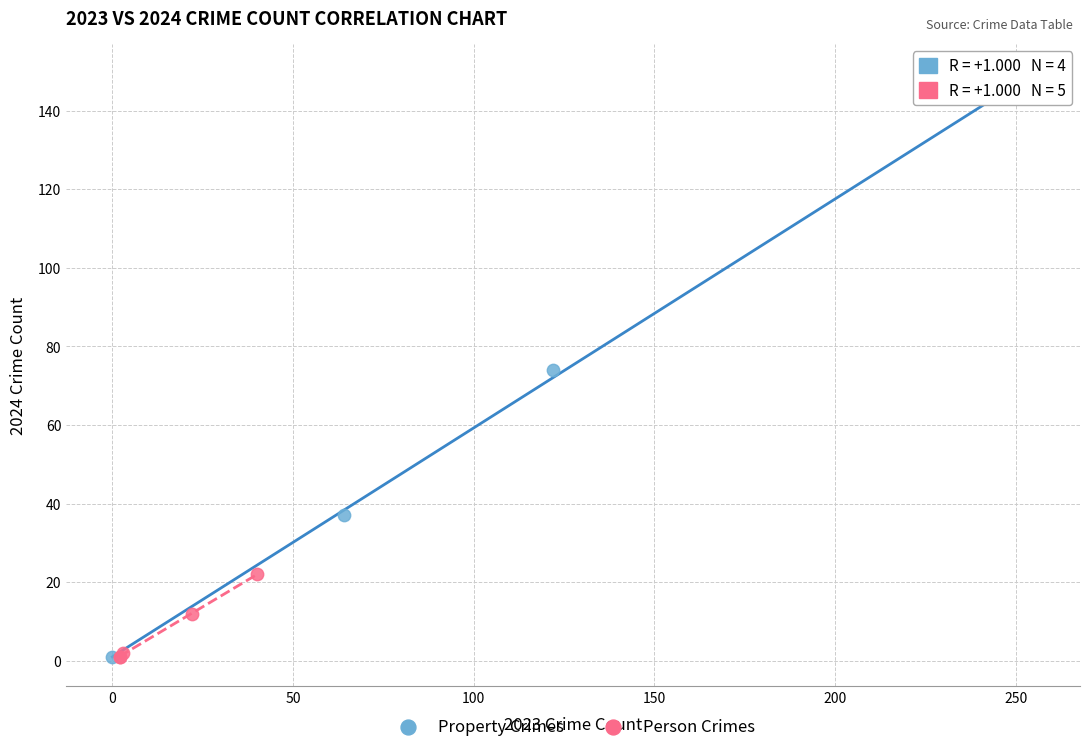

Which series has the widest spread of Y values?

Property Crimes